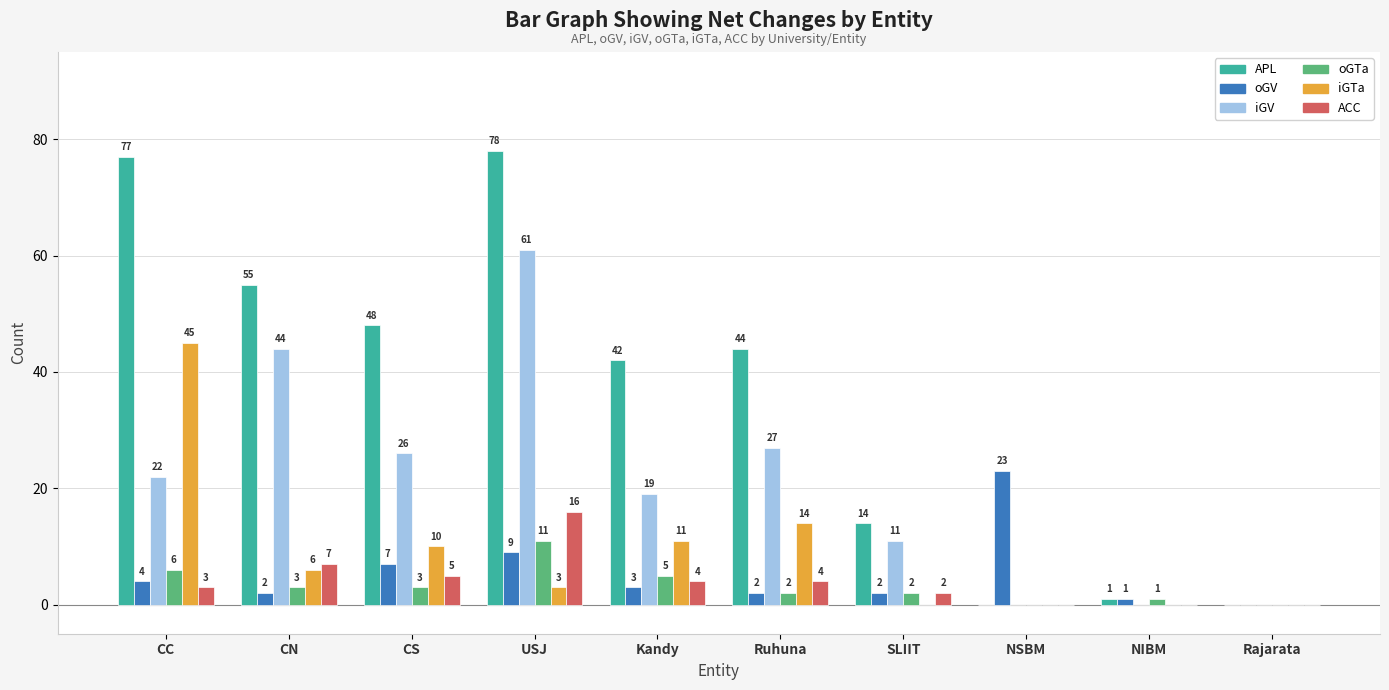

Between Ruhuna and NSBM, which series saw the biggest shift?

APL